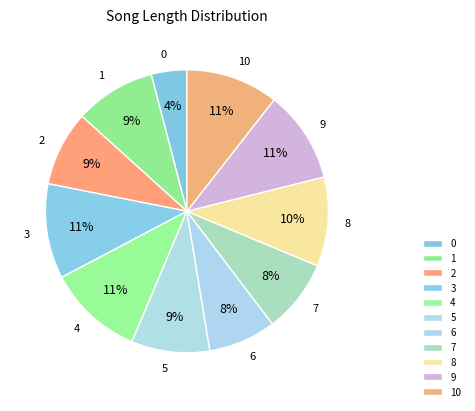

Count the number of slices in the pie.

11